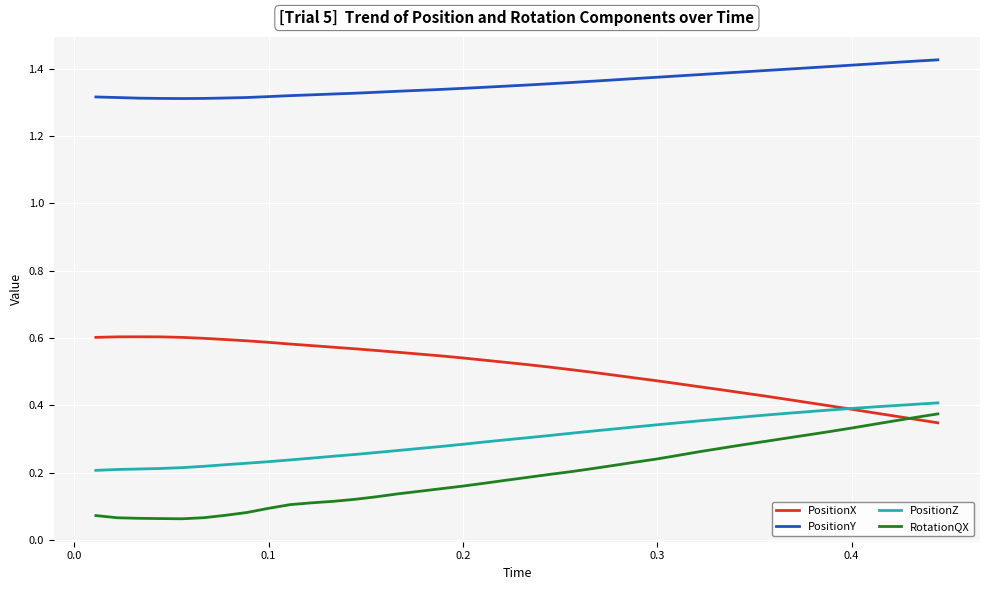

Which series has the largest total across all categories?

PositionY